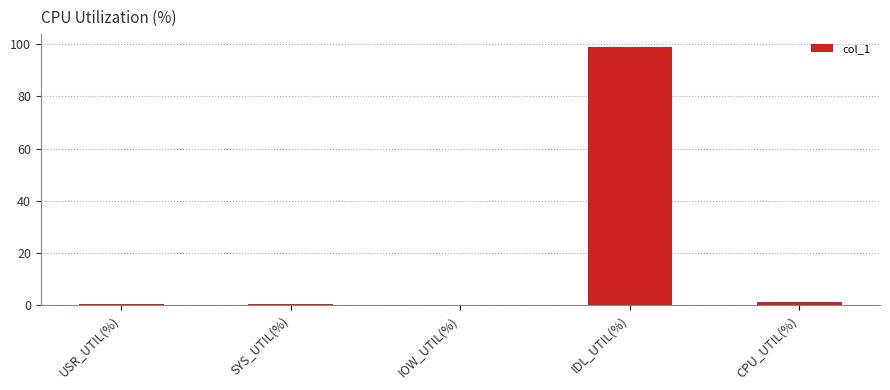

True or false: the data shows 0.0 at IOW_UTIL(%).

True